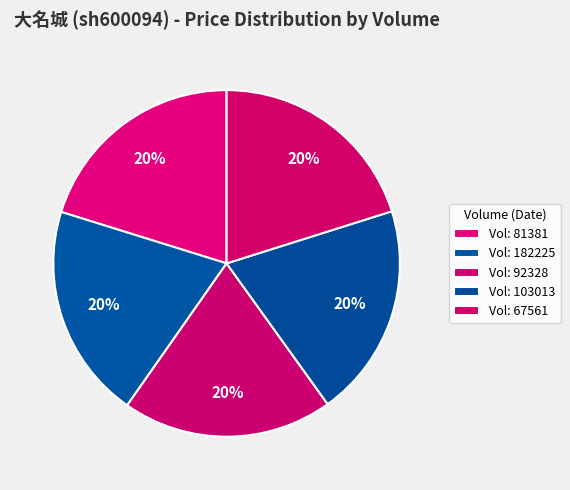

How many segments does this pie chart have?

5